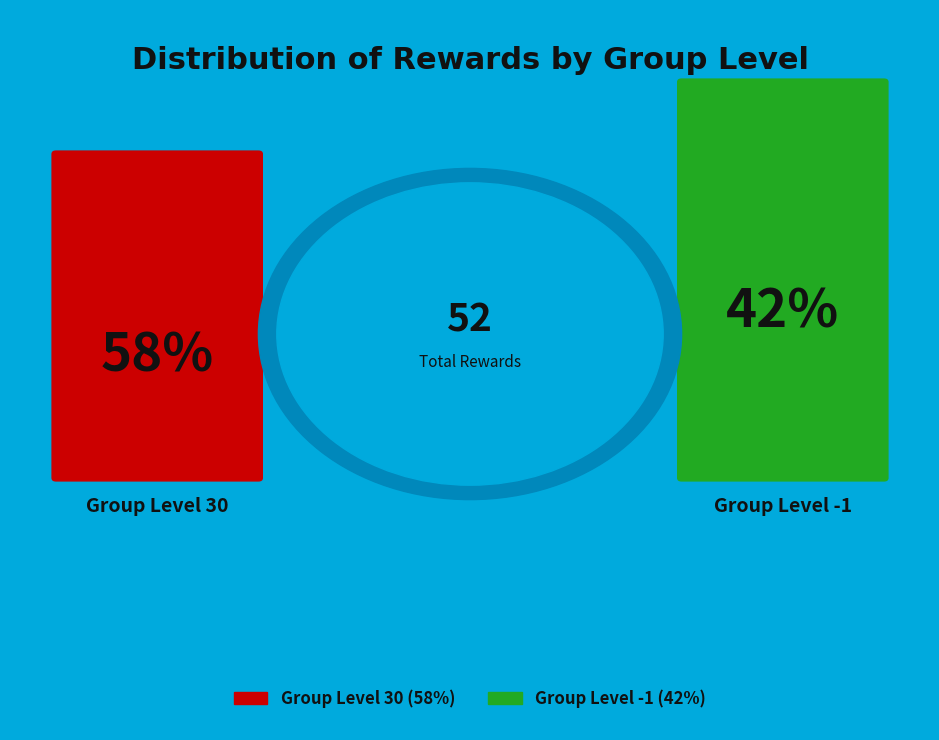

To the nearest percent, what percentage of the pie is 30?

58%